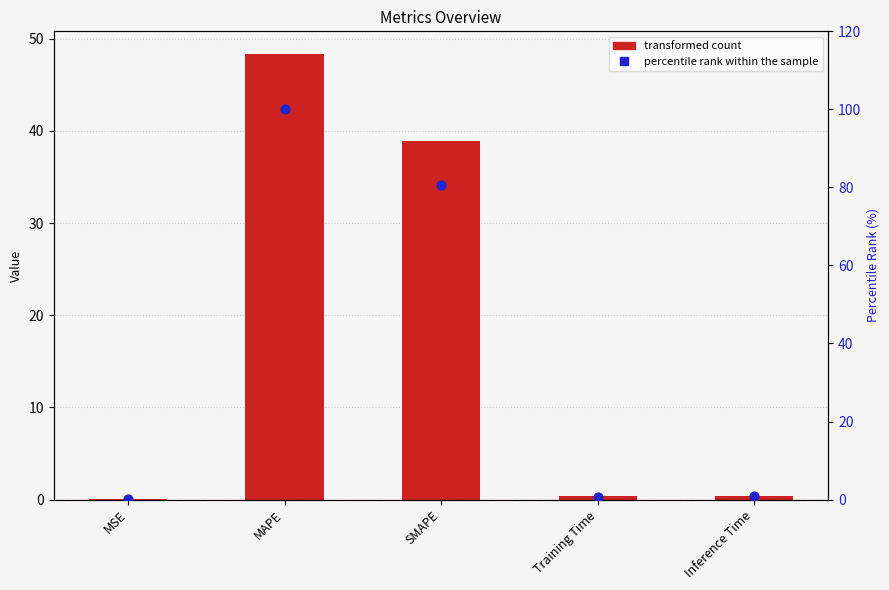

What is the total value across all series at MSE?

0.2